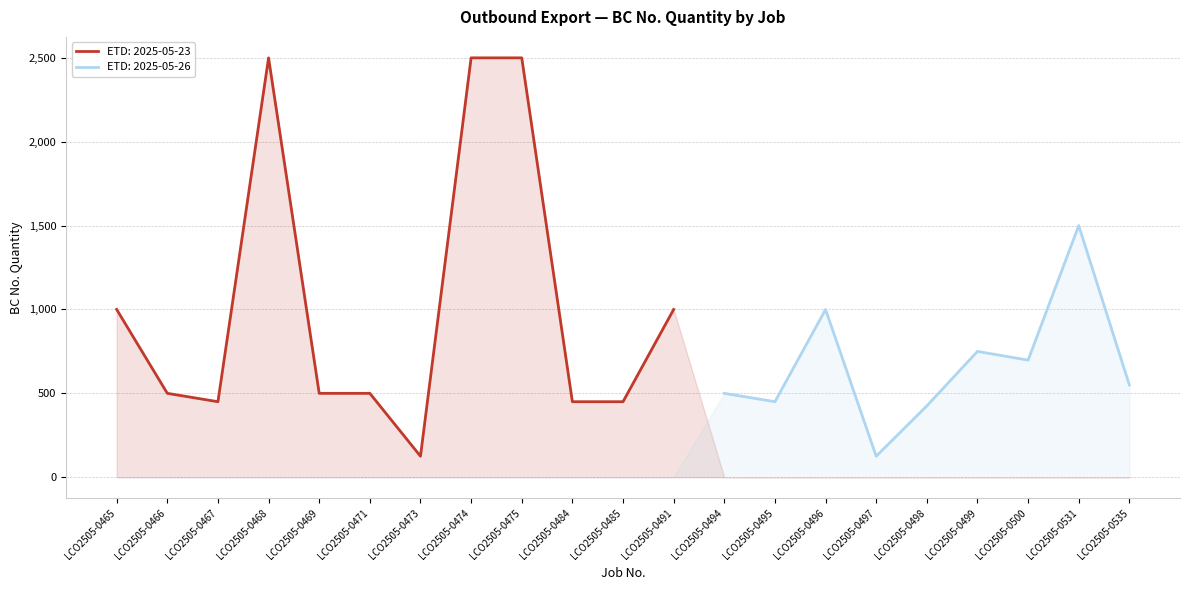

What is the sum of the values at LCO2505-0467 and LCO2505-0471?

950